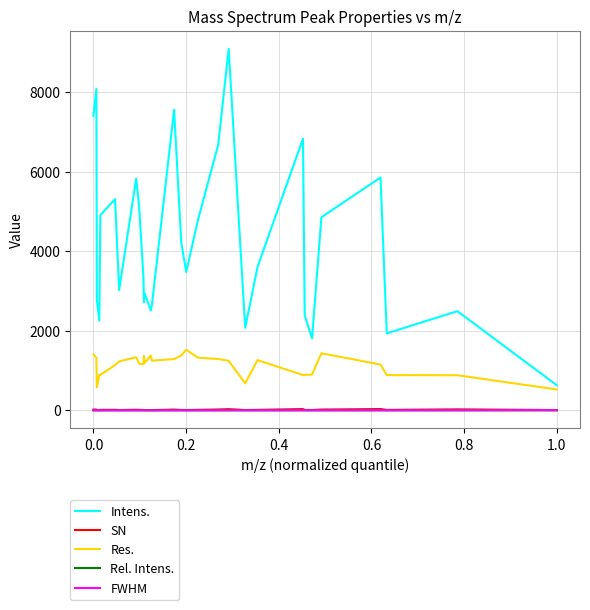

Which series has the largest range (max minus min)?

Intens.